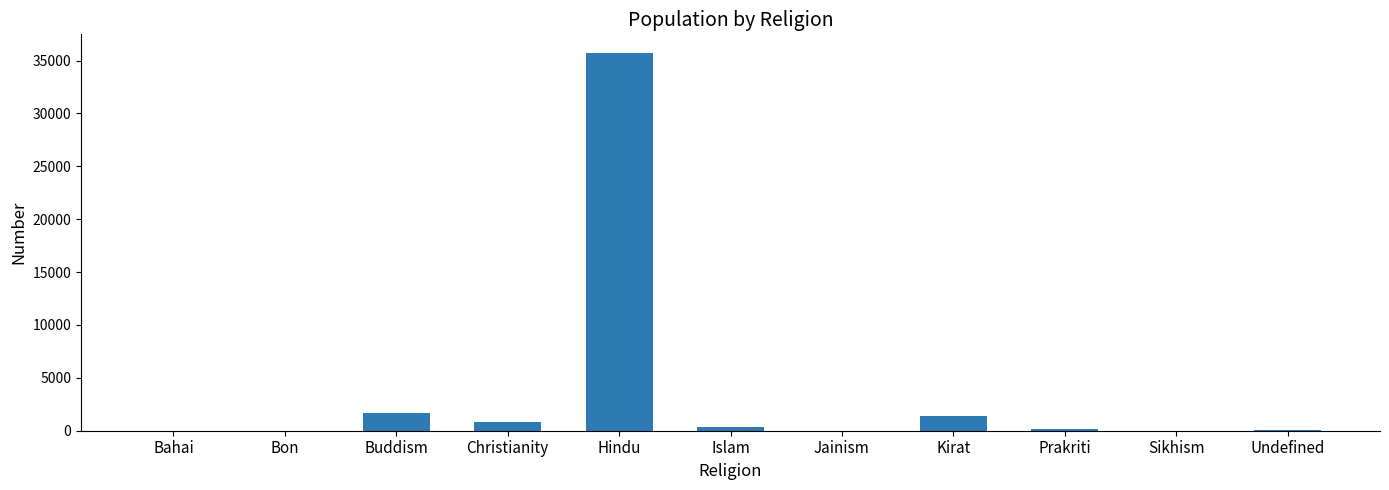

The value at Jainism is -14308. True or false?

False